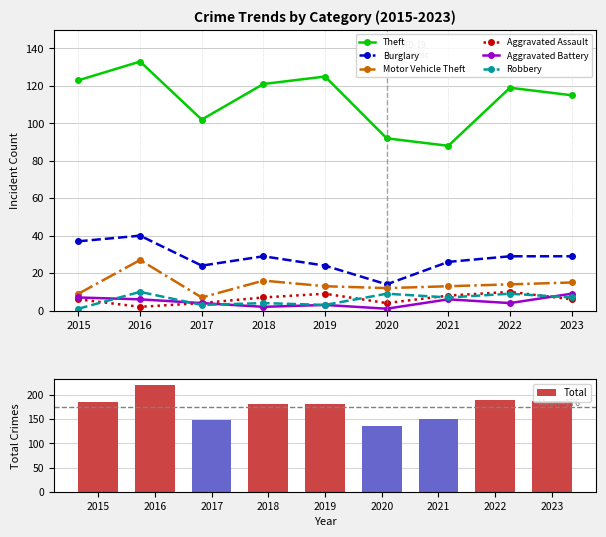

Reading left to right, what are all the values shown in this chart?

Theft: 123	133	102	121	125	92	88	119	115
Burglary: 37	40	24	29	24	14	26	29	29
Motor Vehicle Theft: 9	27	7	16	13	12	13	14	15
Aggravated Assault: 6	2	4	7	9	4	8	10	6
Aggravated Battery: 7	6	4	2	3	1	6	4	9
Robbery: 1	10	3	4	3	9	7	9	7